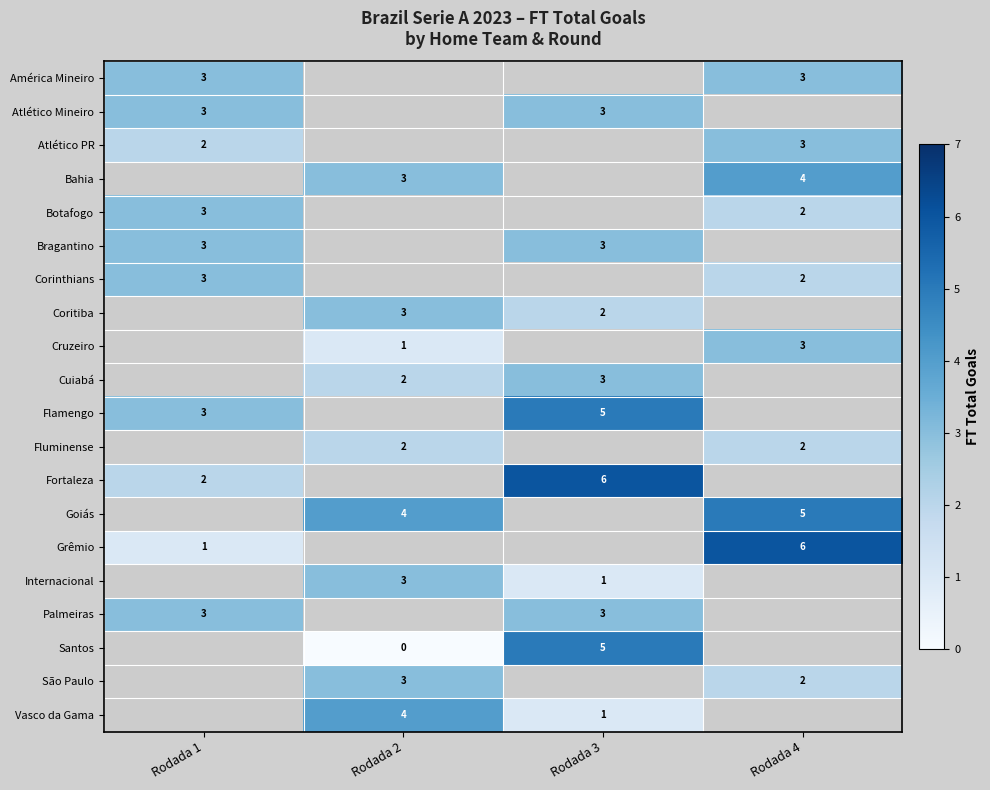

True or false: Grêmio has a value of 1 at Rodada 1.

True